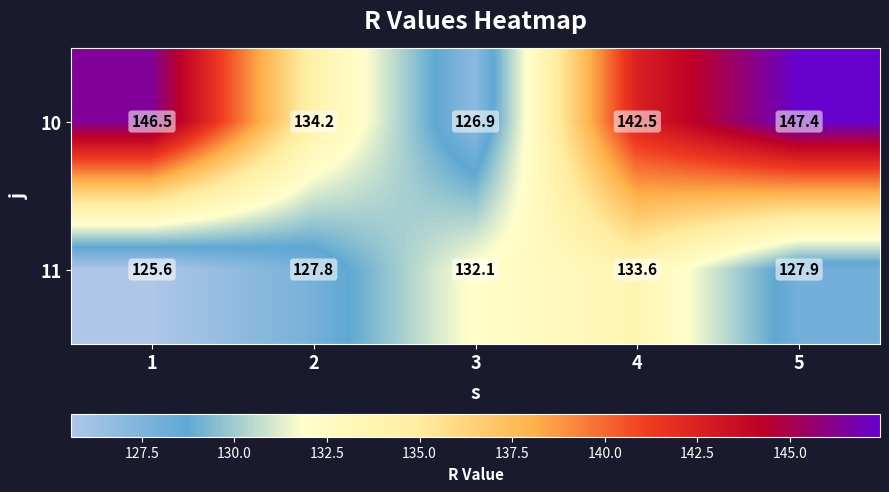

What is the sum of all 11 values?

647.0